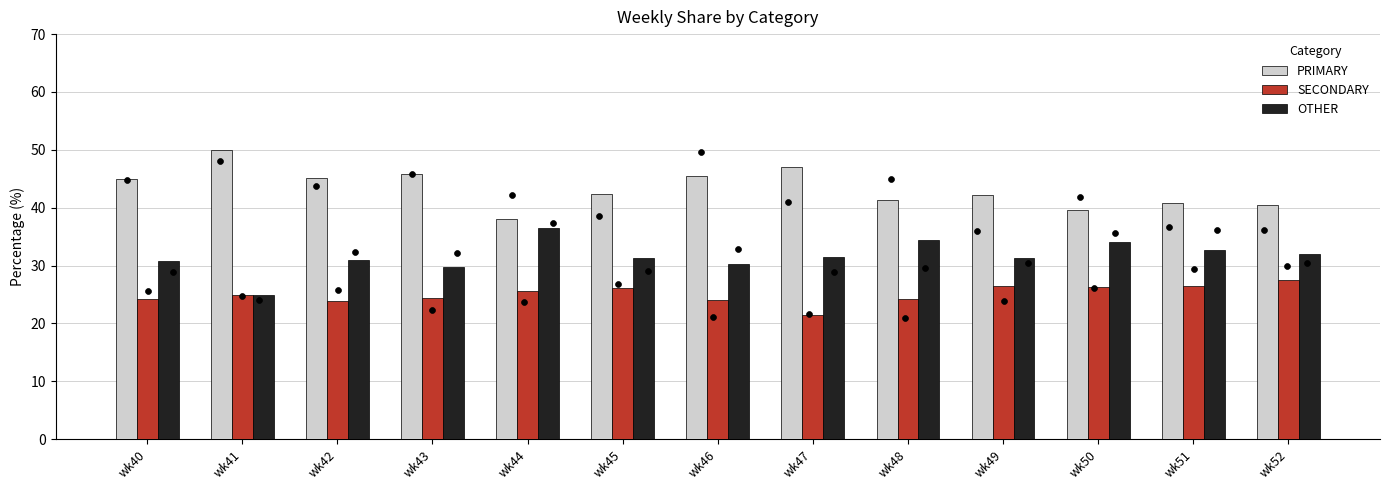

Is the value of OTHER at wk44 greater than the value of SECONDARY at wk49?

Yes